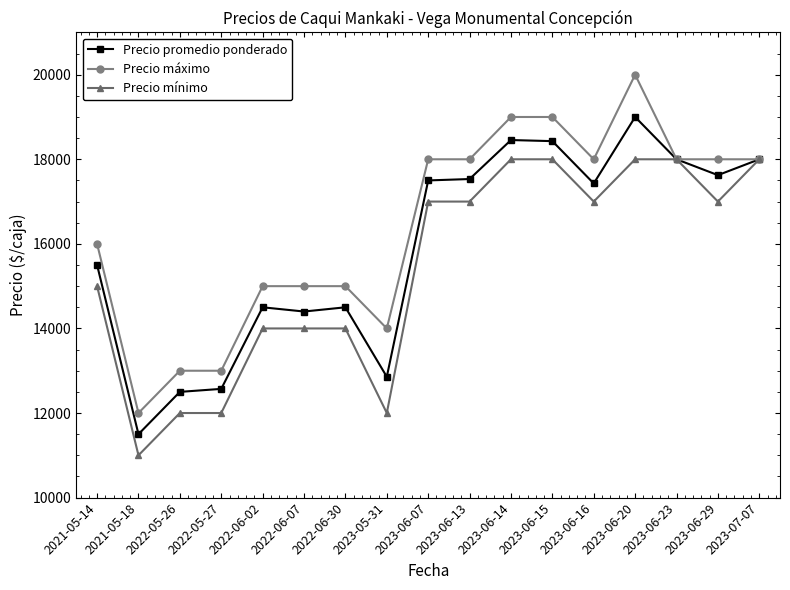

What value does the Precio promedio ponderado series have at 2023-05-31, to the nearest 100?

12900